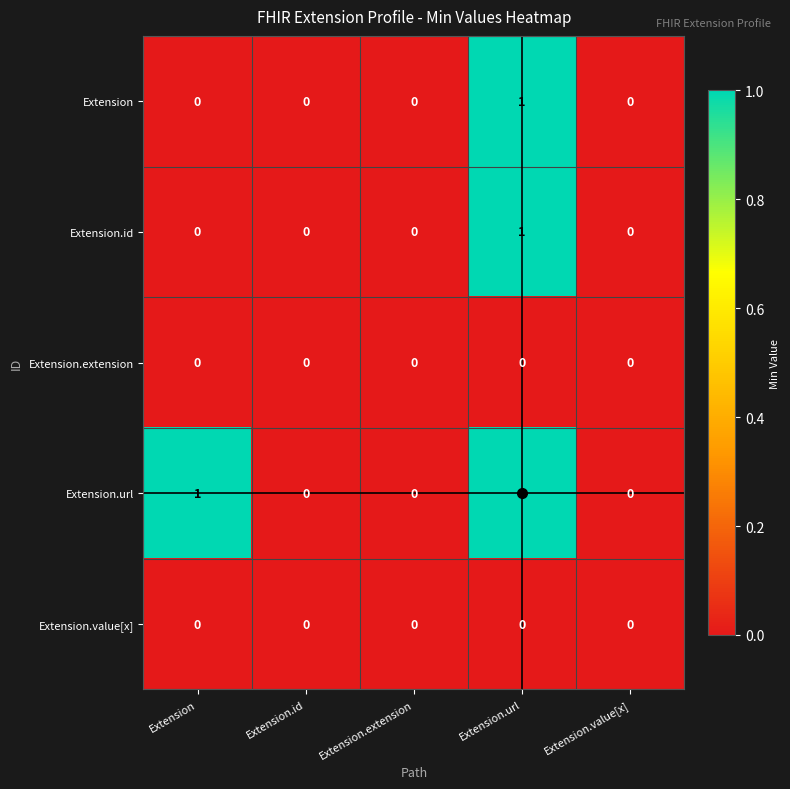

What is the maximum value shown in the chart?

1